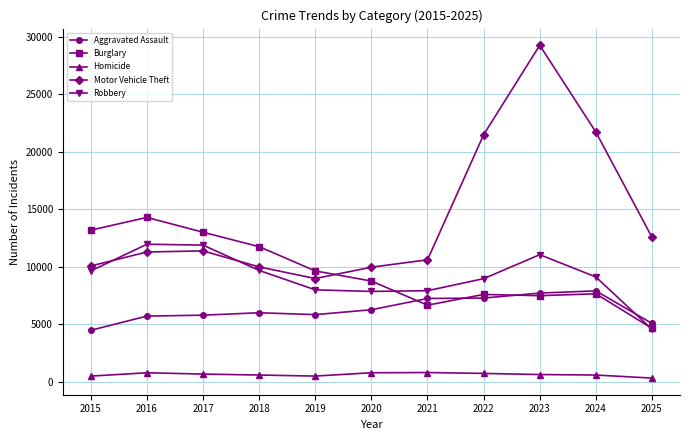

List the series in order of their peak value, highest first.

Motor Vehicle Theft, Burglary, Robbery, Aggravated Assault, Homicide